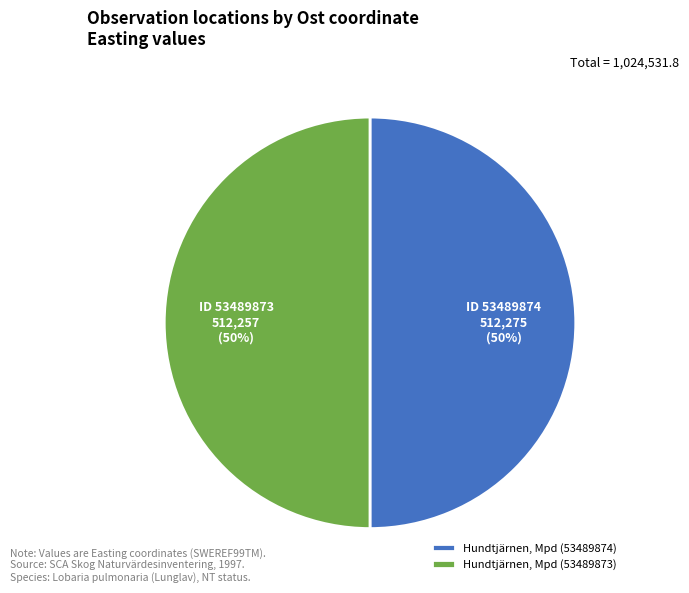

Is it true that Hundtjärnen, Mpd (53489873) is 58% of the pie?

False